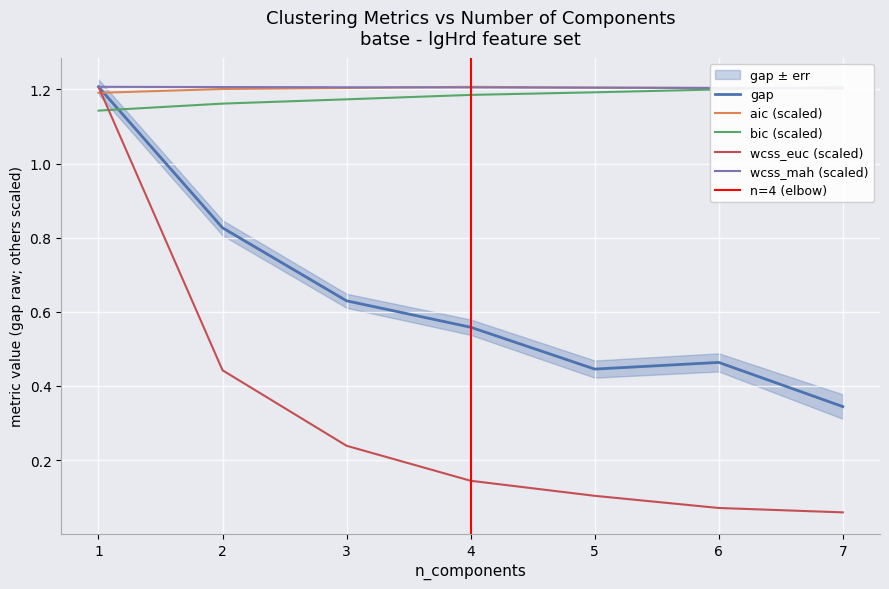

Which has a higher value, 4 or 1?

1